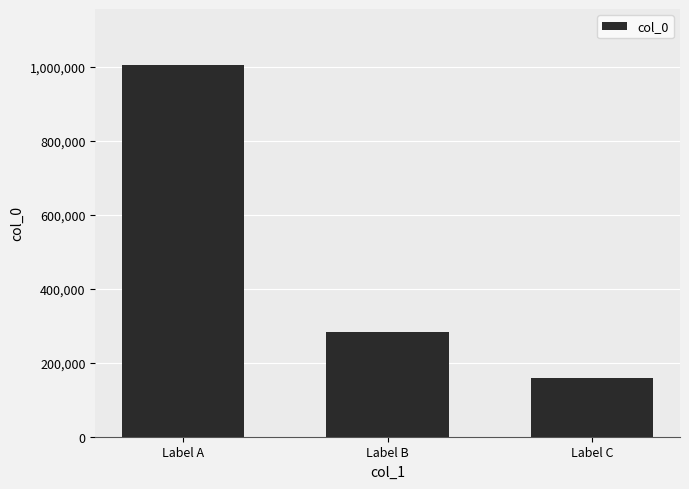

How many bars are there in total?

3